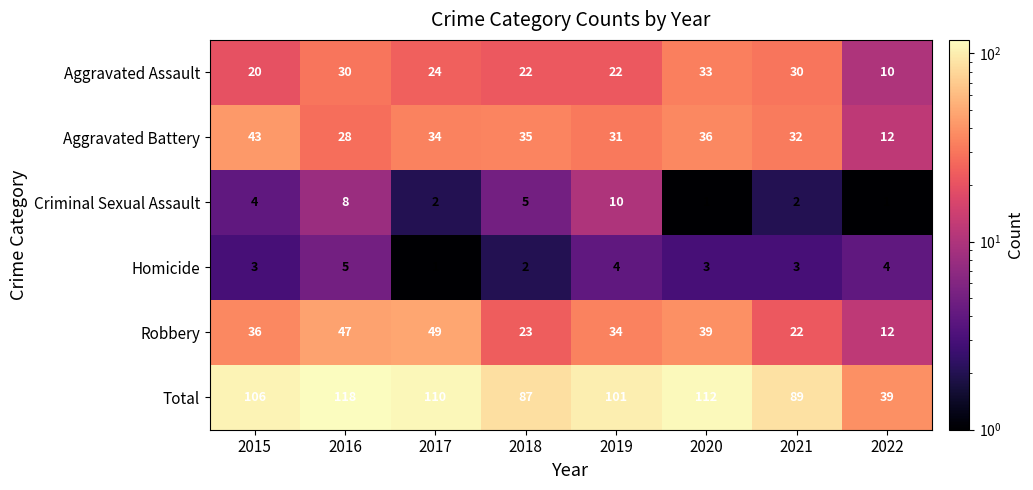

True or false: Robbery has a value of 39 at 2020.

True